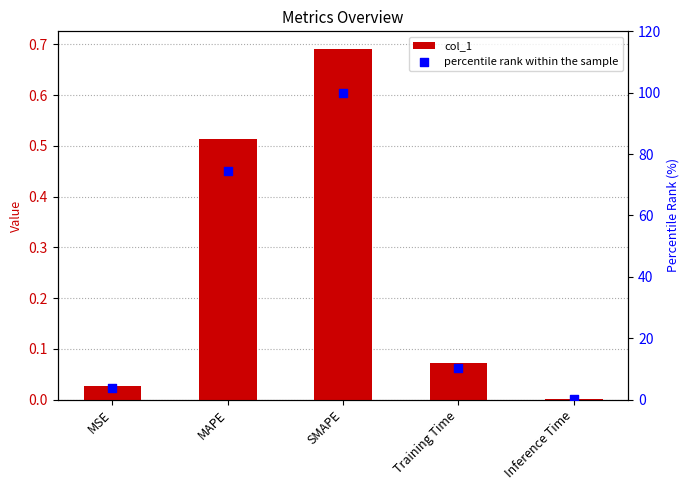

Which series contains the lowest Y value?

col_1